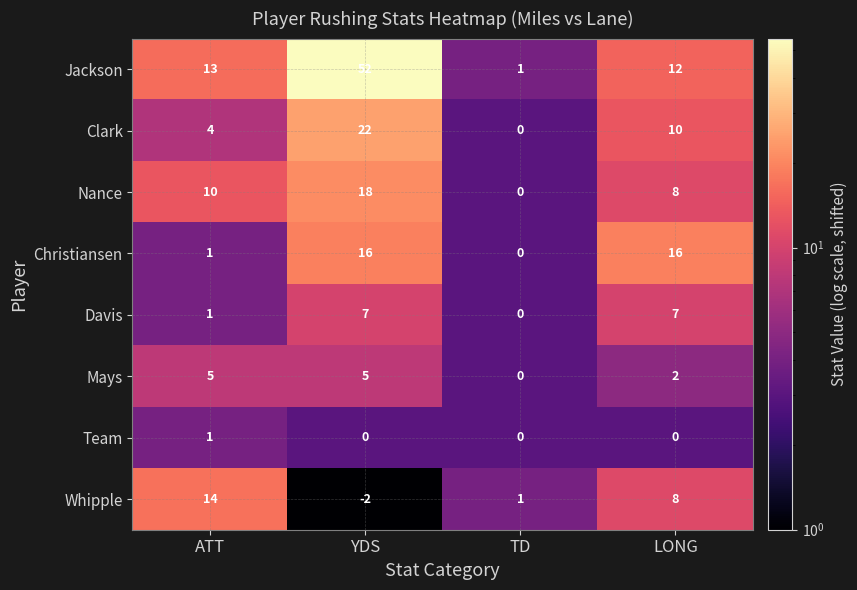

Rank the categories by Jackson value from highest to lowest.

YDS, ATT, LONG, TD